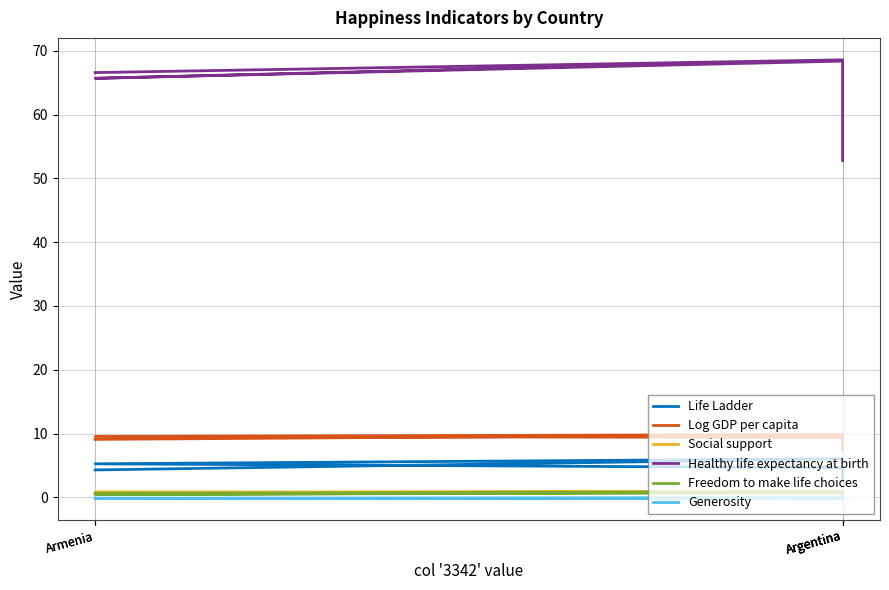

True or false: Social support has a value of 1.1 at Argentina.

False